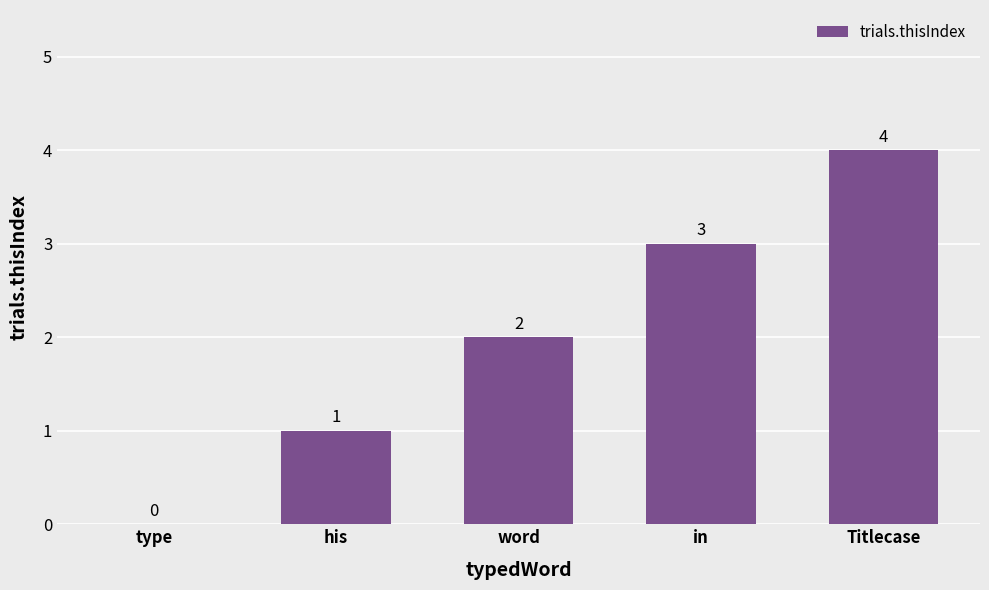

What is the sum of the values at in and word?

5